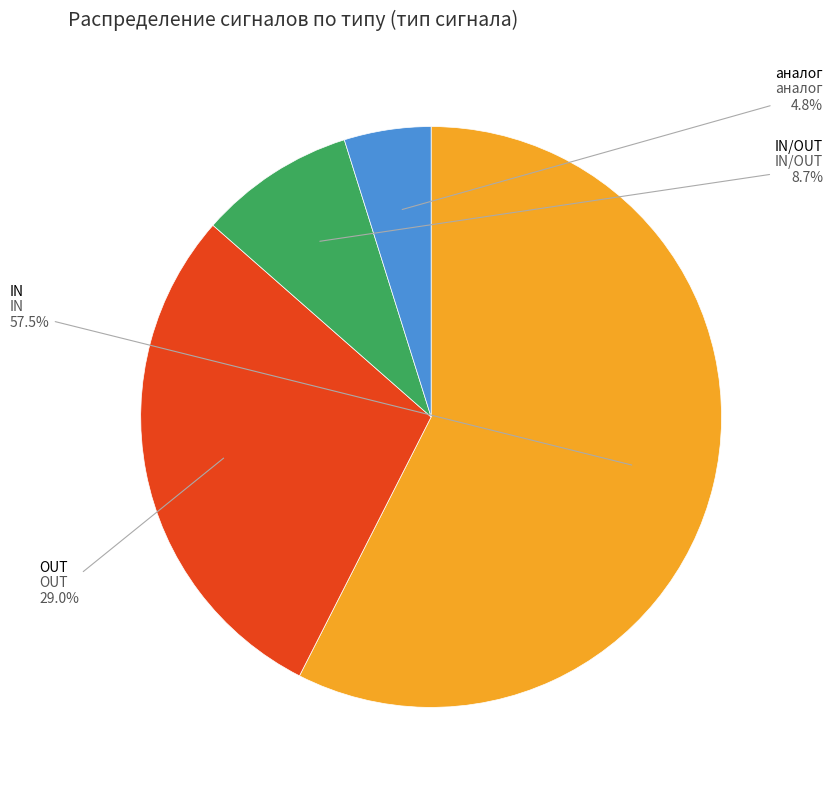

Is there a majority slice in this chart?

Yes